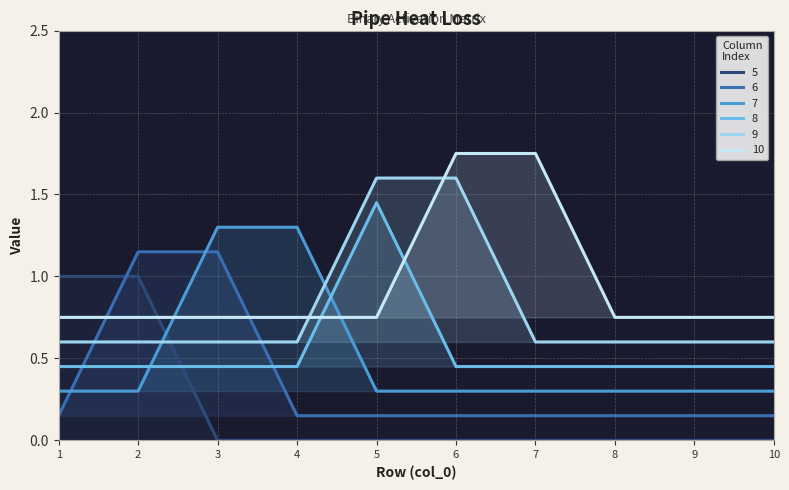

Which category has the highest value across all series?

6